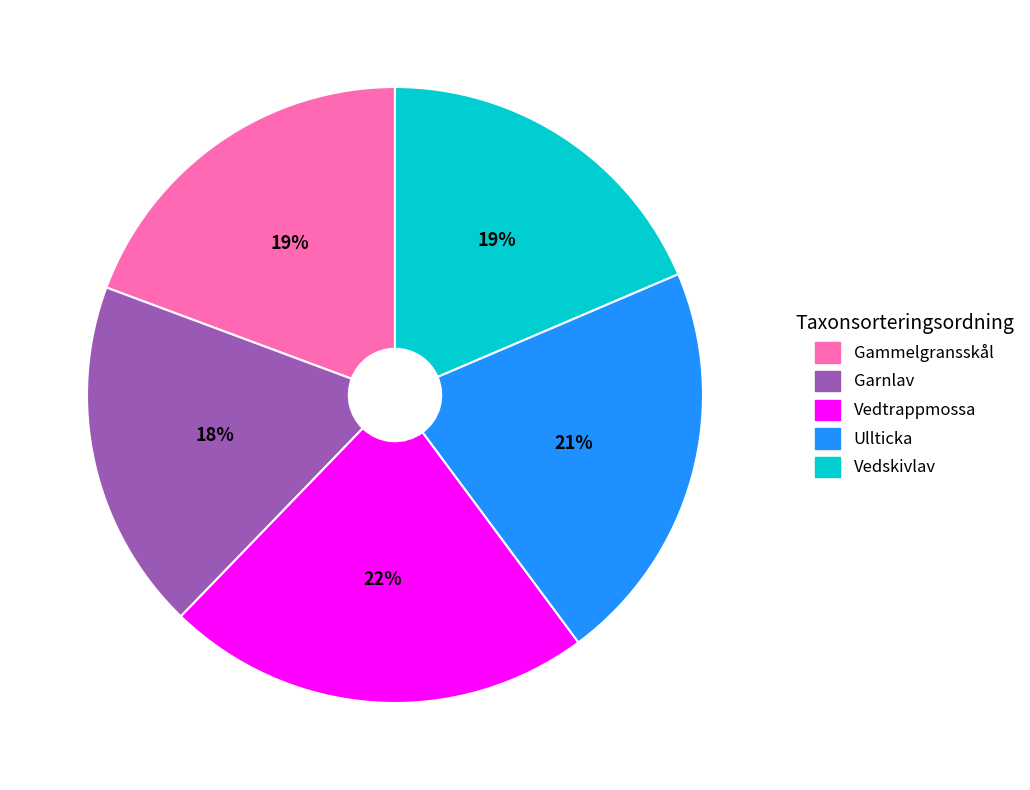

Which category has the biggest portion of the pie?

Vedtrappmossa